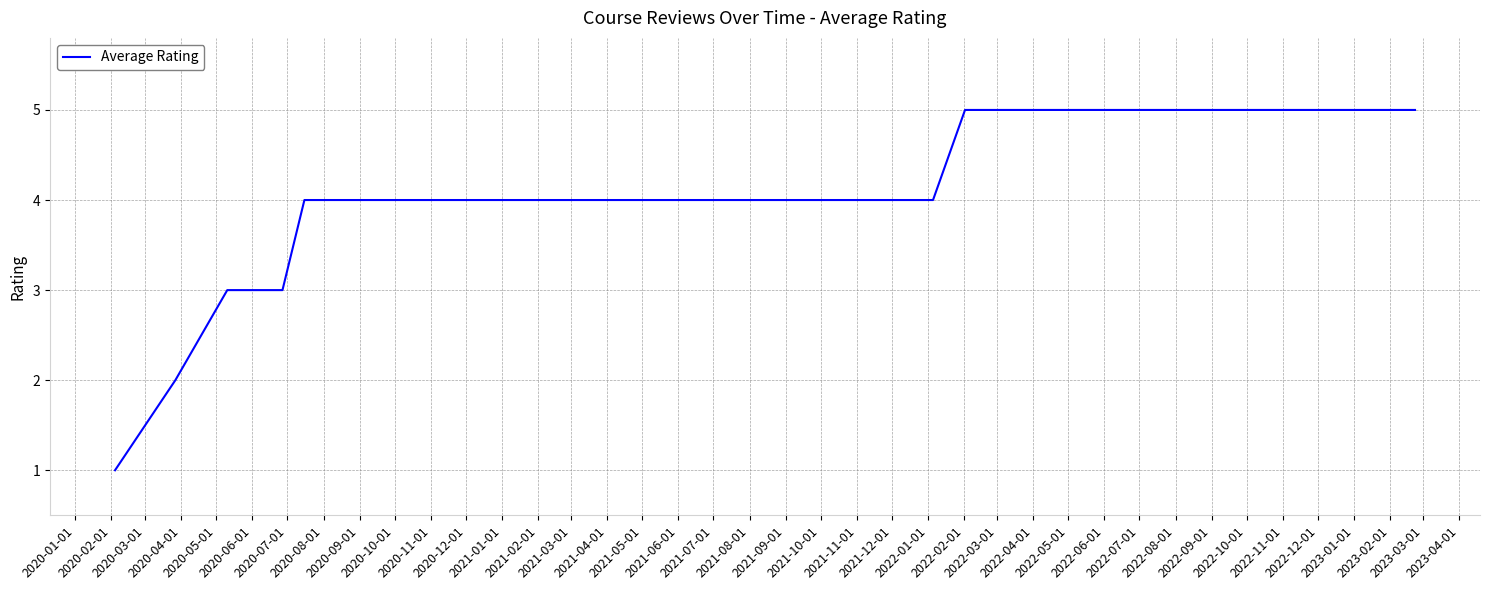

What is the greatest value displayed?

5